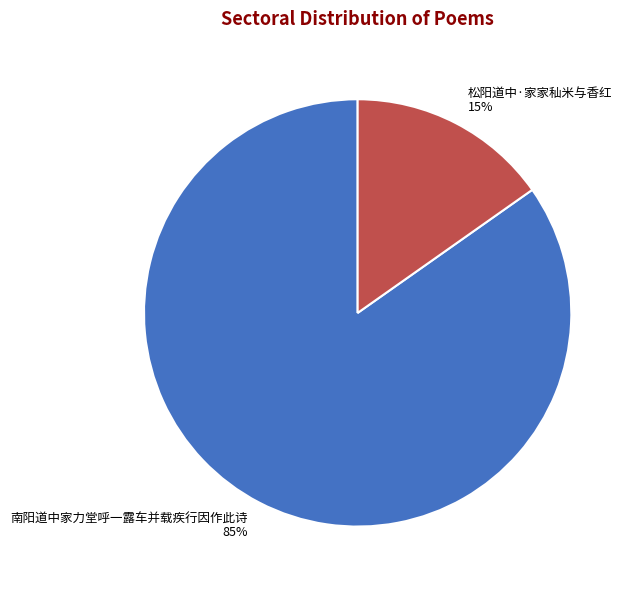

Count the number of slices in the pie.

2